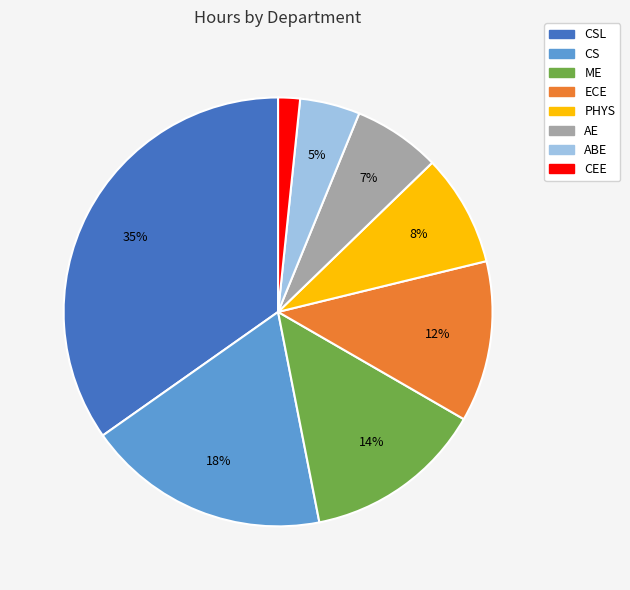

Which has a higher value, AE or CS?

CS